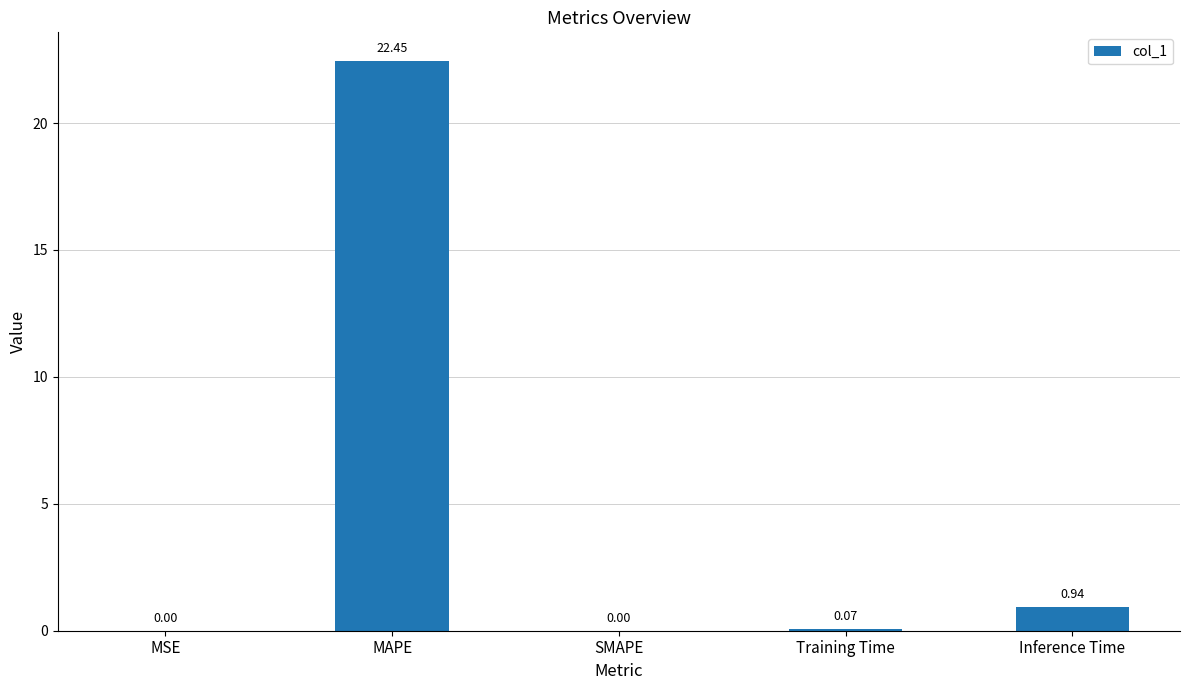

Between Training Time and Inference Time, which is larger?

Inference Time